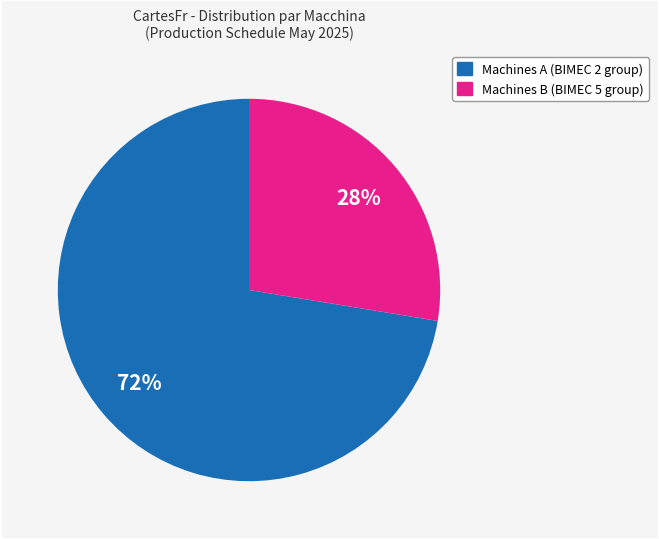

To the nearest percent, what is the average slice percentage?

50%